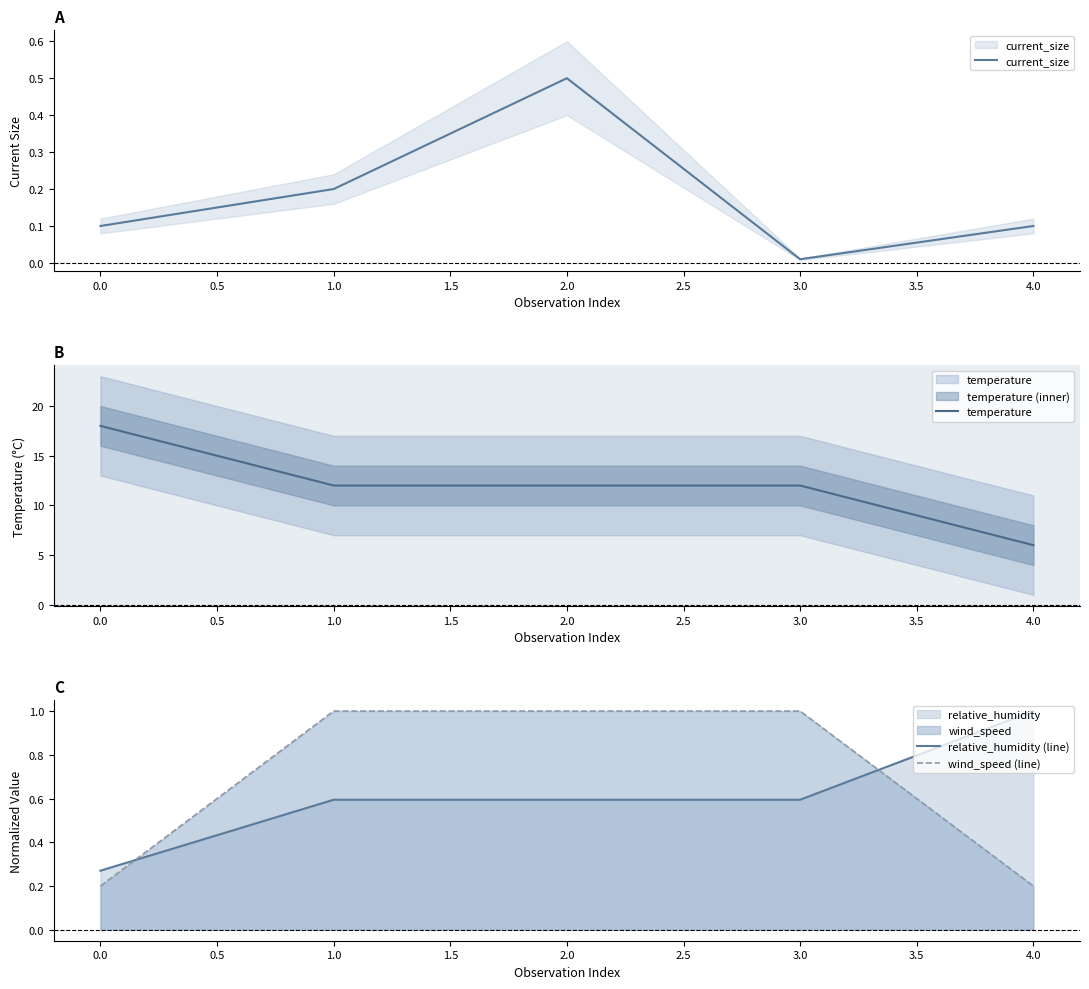

Is the value of wind_speed (line) at 4.0 greater than the value of relative_humidity (line) at 1.0?

No